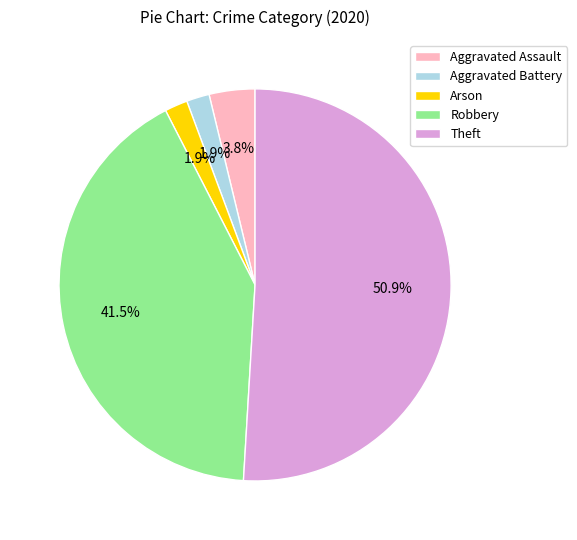

The Theft slice represents 58% of the pie. True or false?

False